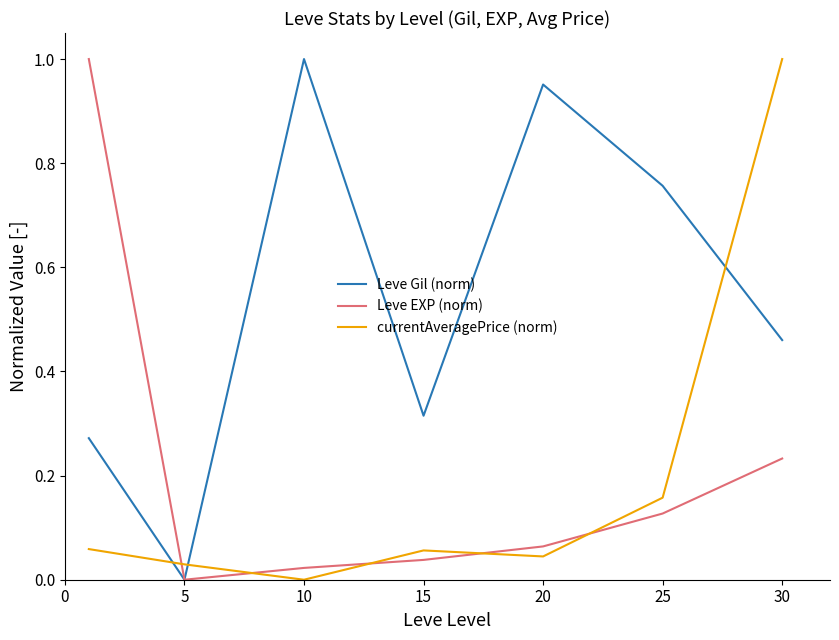

In Leve EXP (norm), how many points are lower than both neighbors (excluding endpoints)?

1